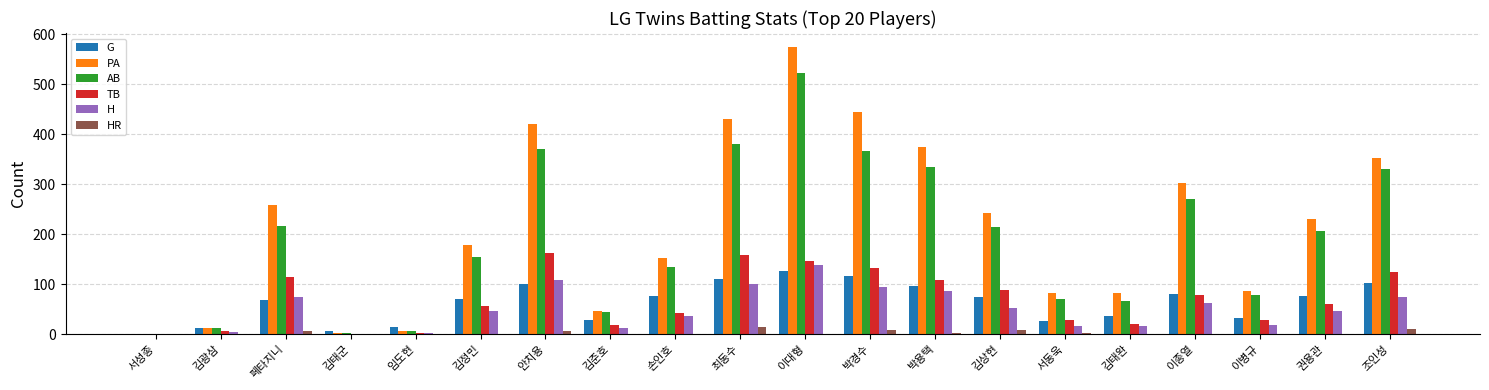

At which category is the sum across all series the highest?

이대형